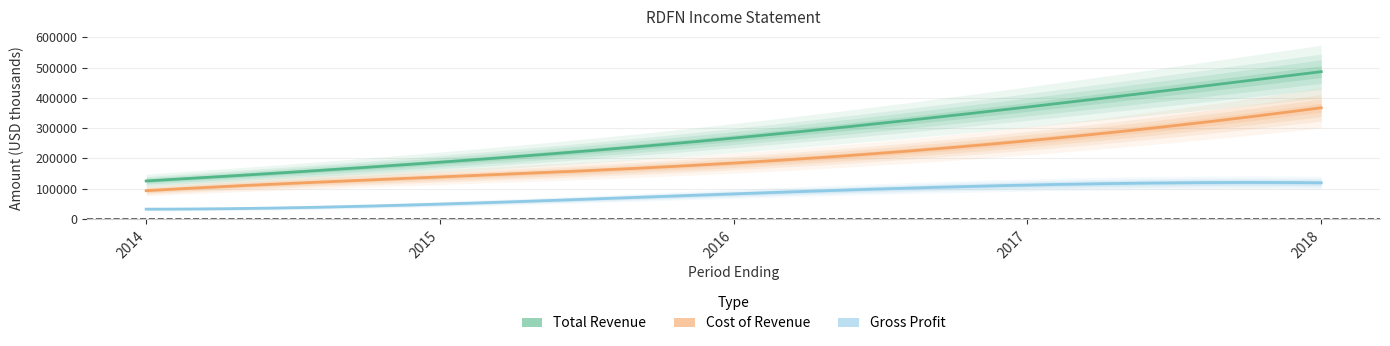

What is the sum of all Cost of Revenue values?

1042000